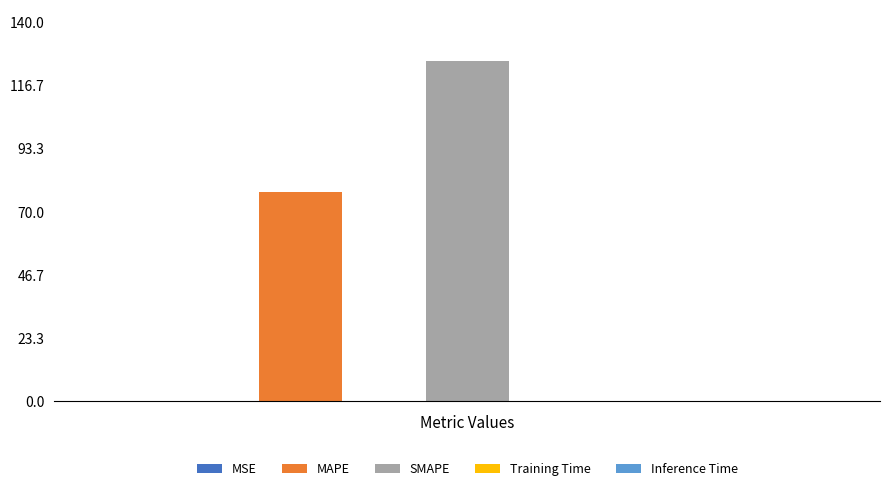

What is the minimum value shown in the chart?

0.1